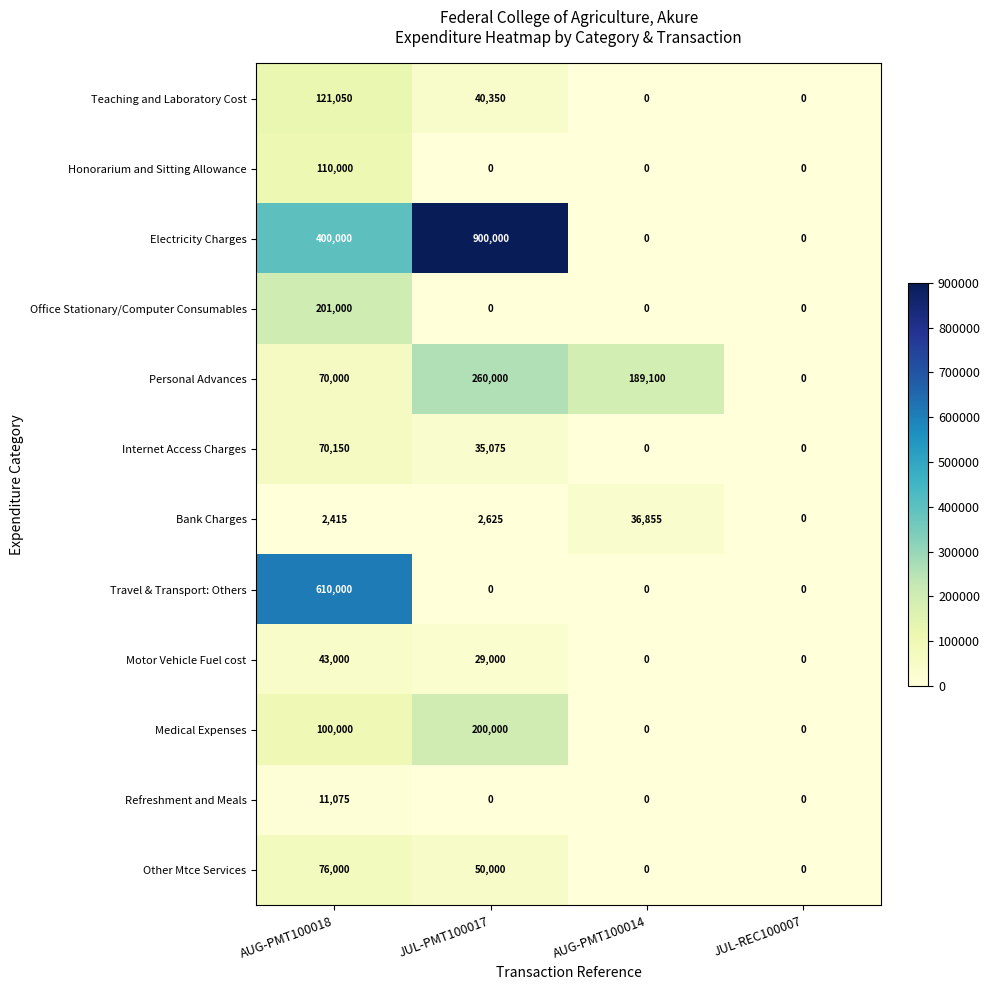

What is the maximum value shown in the chart?

900000